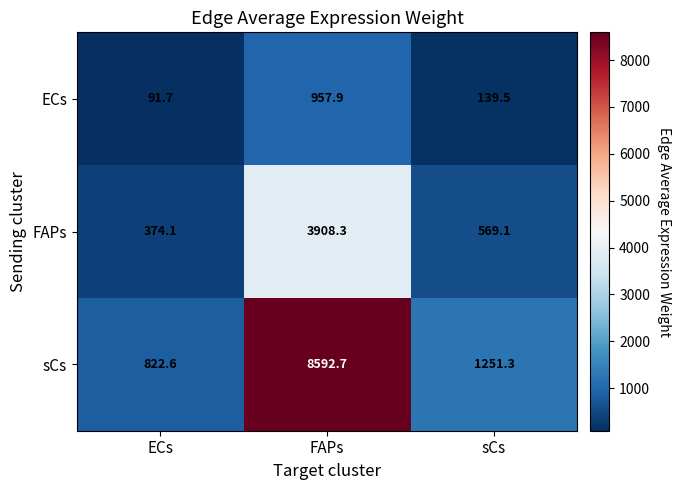

Rank the series by their average value, from lowest to highest.

ECs, FAPs, sCs